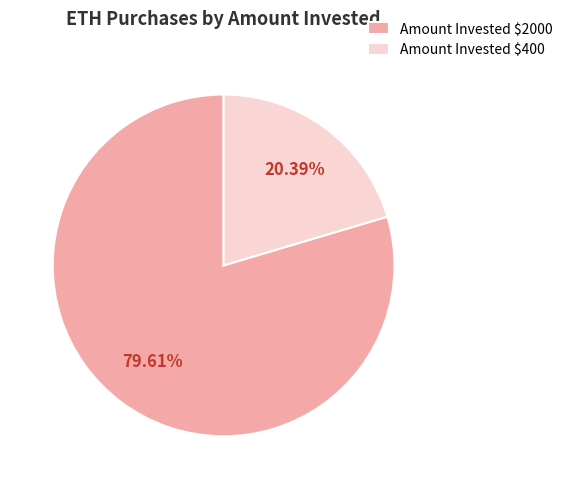

Does Amount Invested $2000 account for over 50% of the chart?

Yes